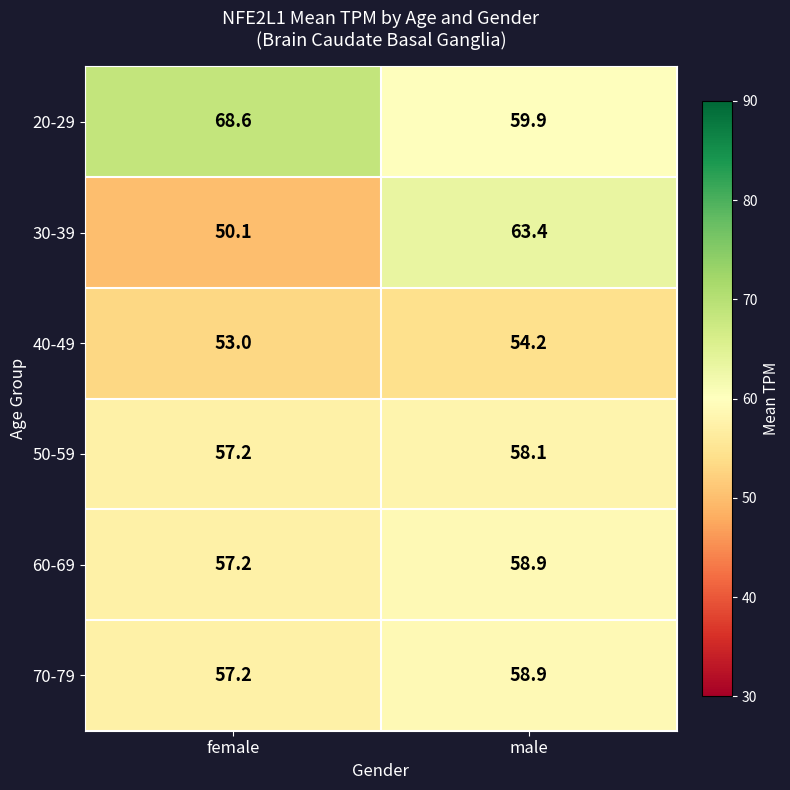

Where is 20-29 nearest to the value 64?

male